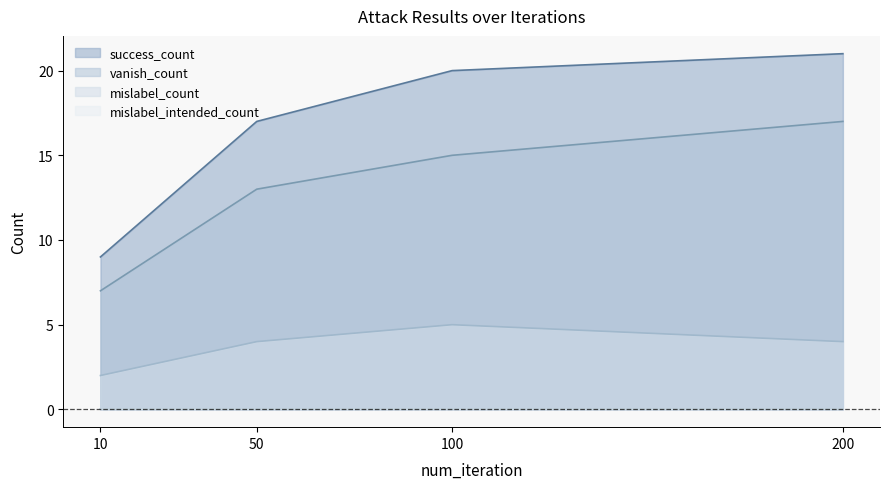

What is the sum of the success_count values at 50 and 10?

26